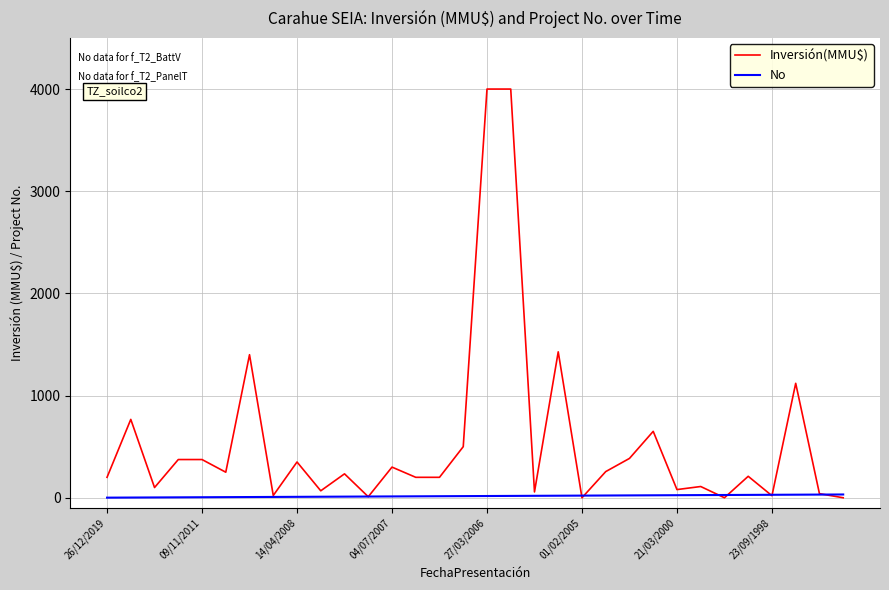

List the series in order of their peak value, highest first.

Inversión(MMU$), No